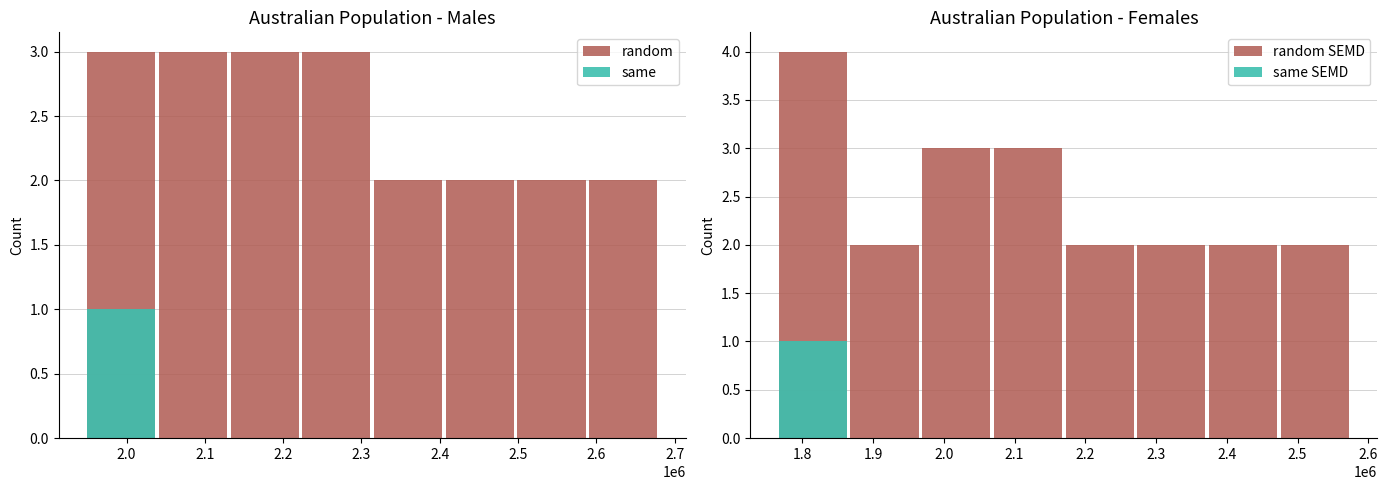

Which series has the largest range (max minus min)?

random SEMD